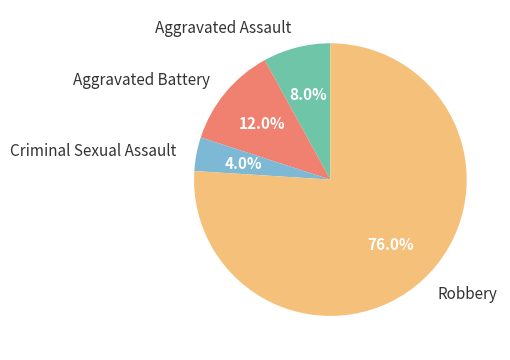

Rank the categories by value from lowest to highest.

Criminal Sexual Assault, Aggravated Assault, Aggravated Battery, Robbery